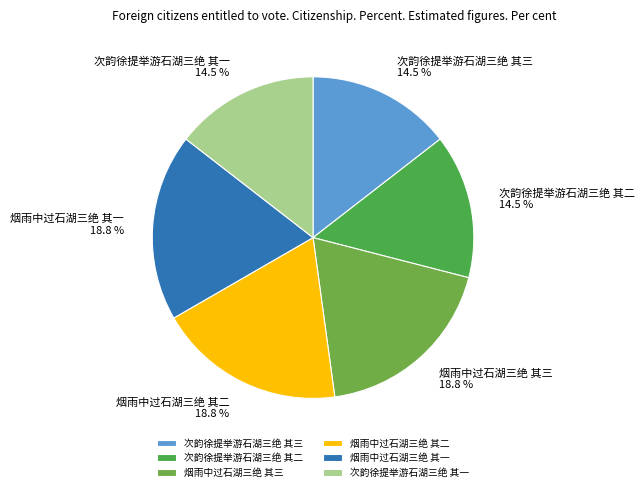

Do 次韵徐提举游石湖三绝 其一 and 烟雨中过石湖三绝 其三 together represent more than half of the pie?

No